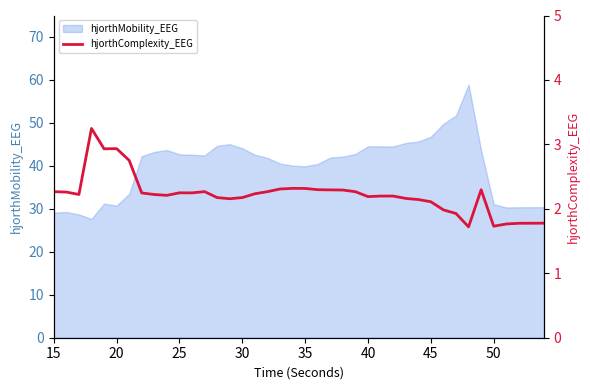

At which label does the data first exceed 2?

15